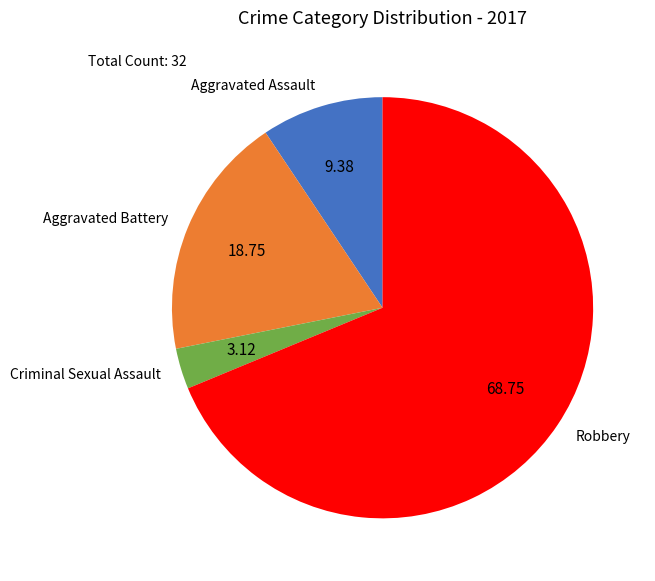

Combined, do Criminal Sexual Assault and Robbery account for over 50%?

Yes